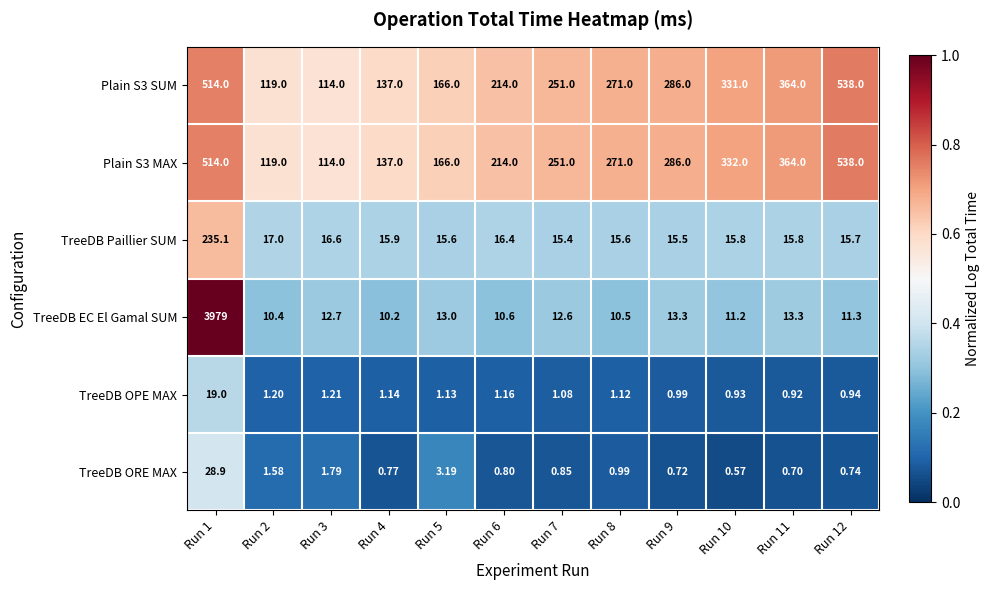

Which series has the largest range (max minus min)?

TreeDB EC El Gamal SUM